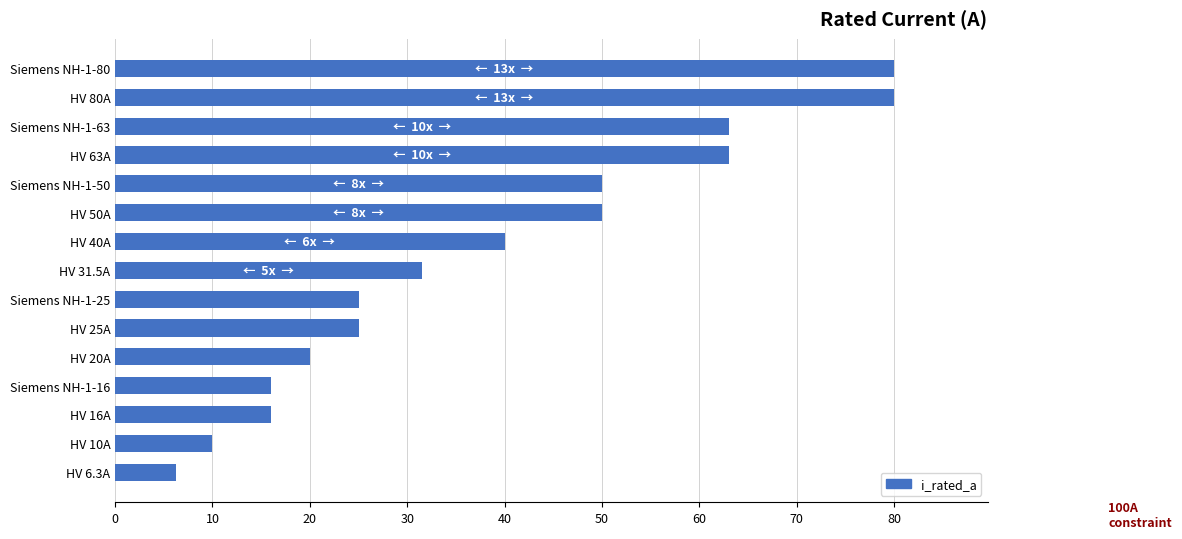

What is the change in value from HV 16A to HV 80A?

+64.0